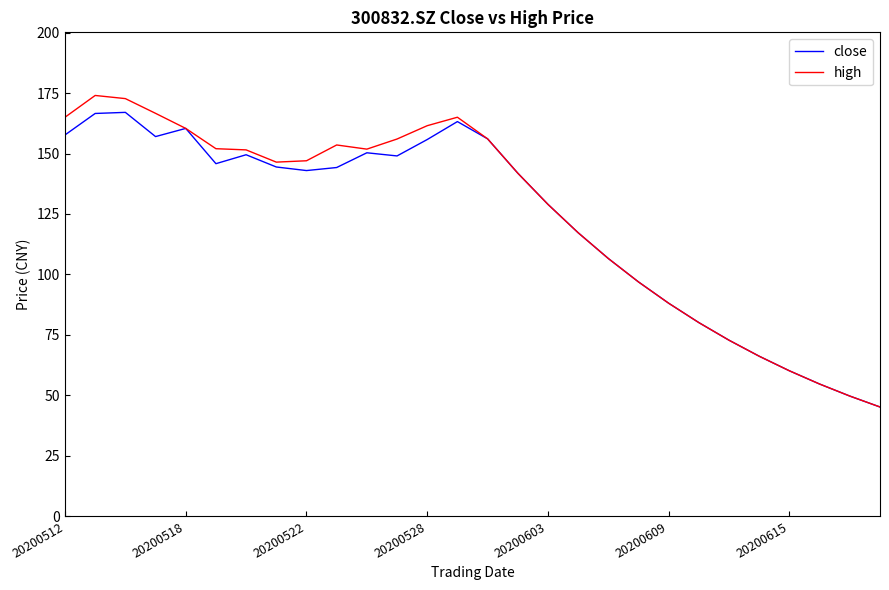

Which series has the largest range (max minus min)?

high